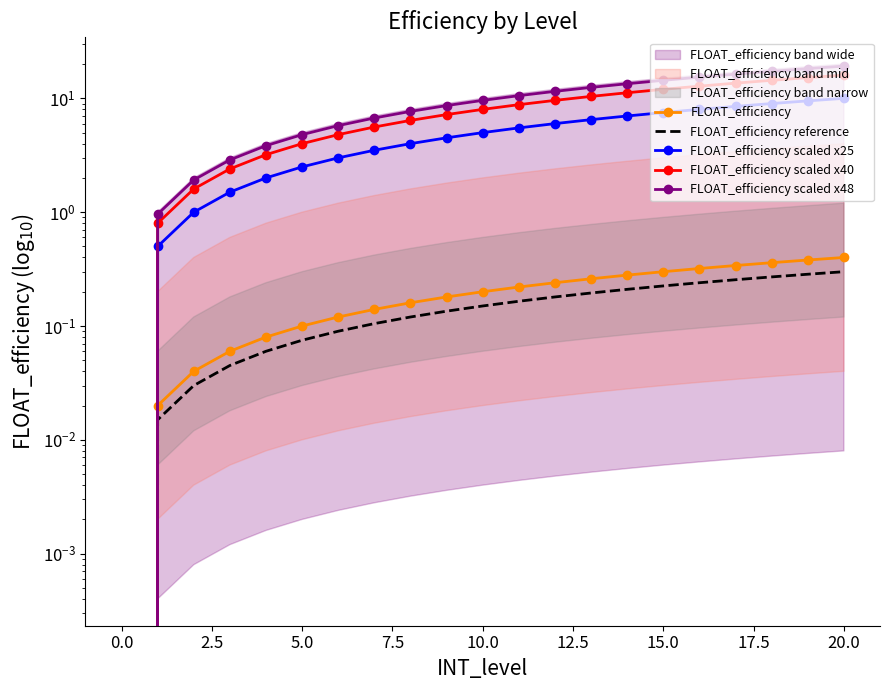

True or false: FLOAT_efficiency scaled x25 and FLOAT_efficiency intersect in this chart.

False